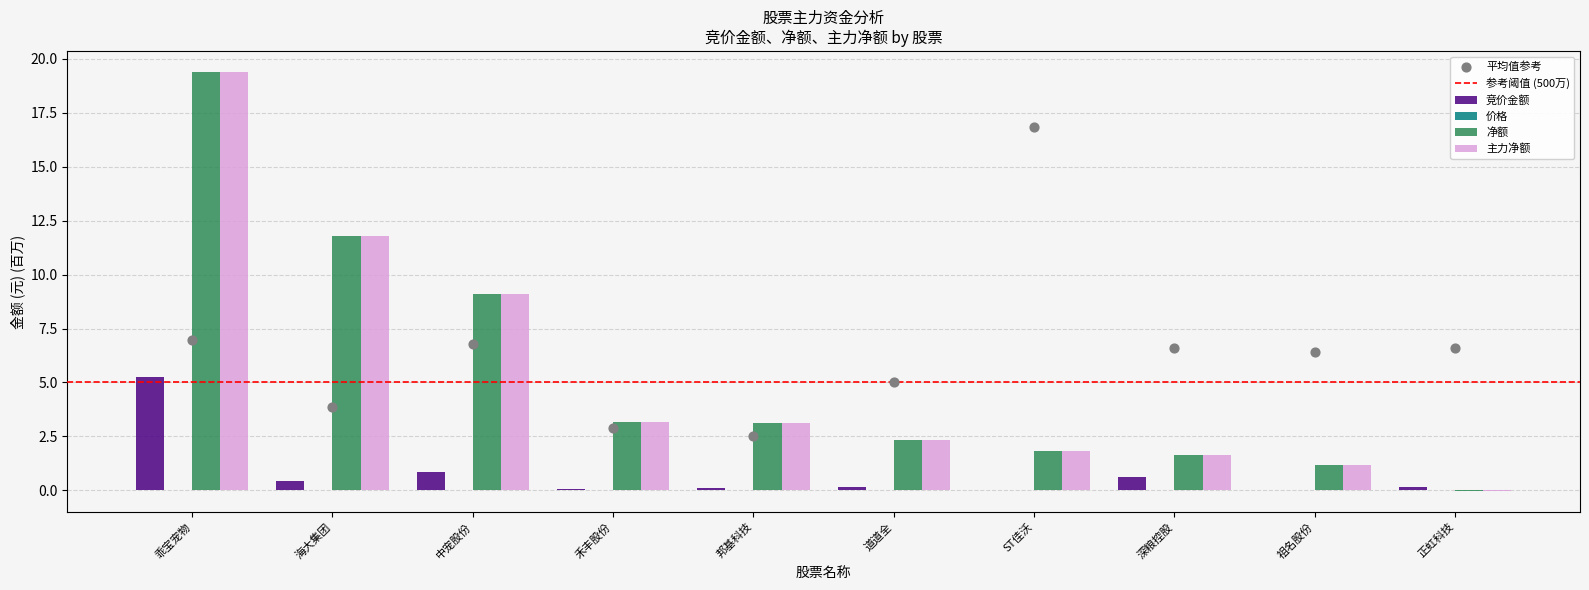

Which series has the widest spread of Y values?

净额